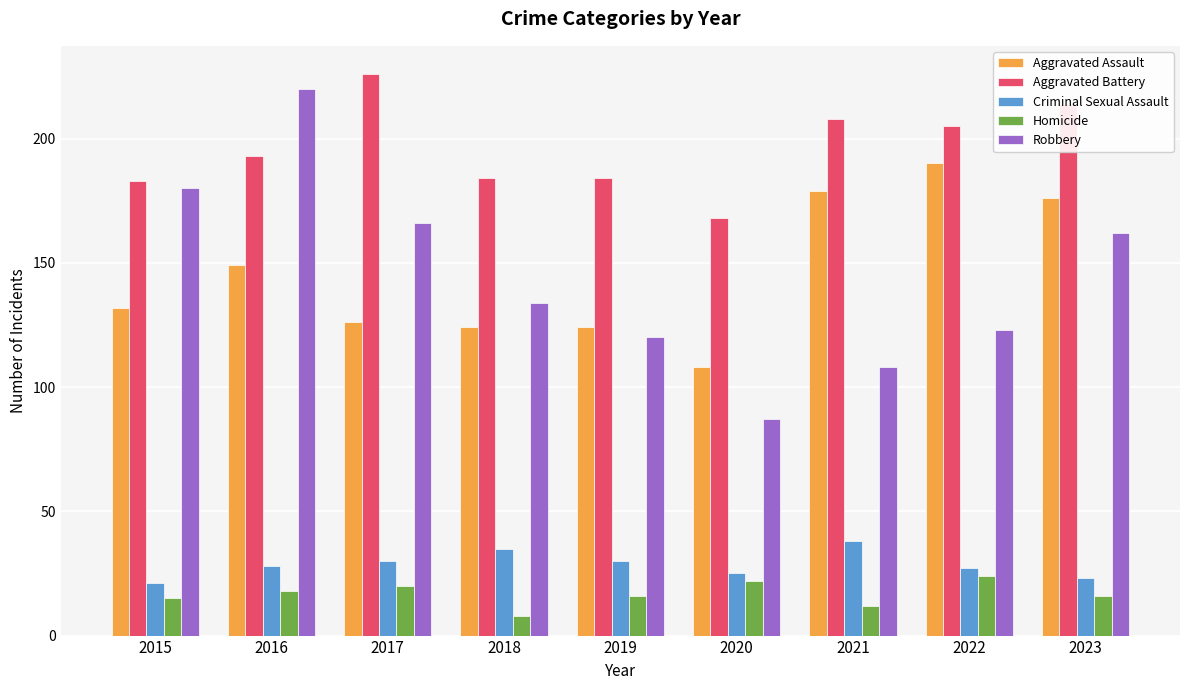

At which label does Robbery reach its minimum?

2020